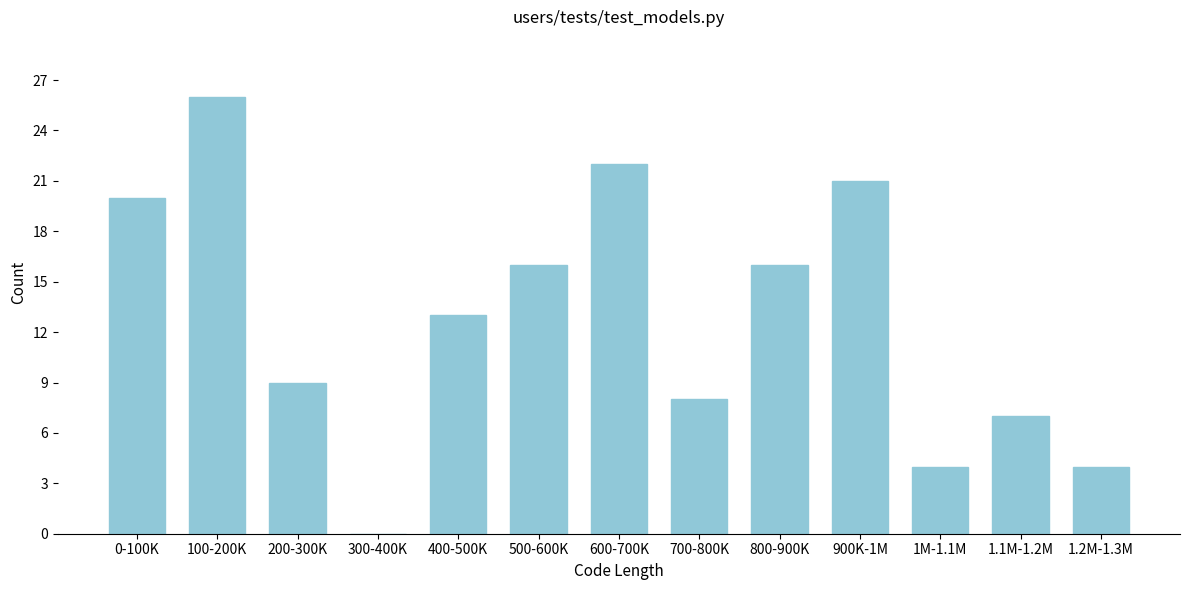

Reading right to left, what are all the values shown in this chart?

1.2M-1.3M=4	1.1M-1.2M=7	1M-1.1M=4	900K-1M=21	800-900K=16	700-800K=8	600-700K=22	500-600K=16	400-500K=13	300-400K=0	200-300K=9	100-200K=26	0-100K=20